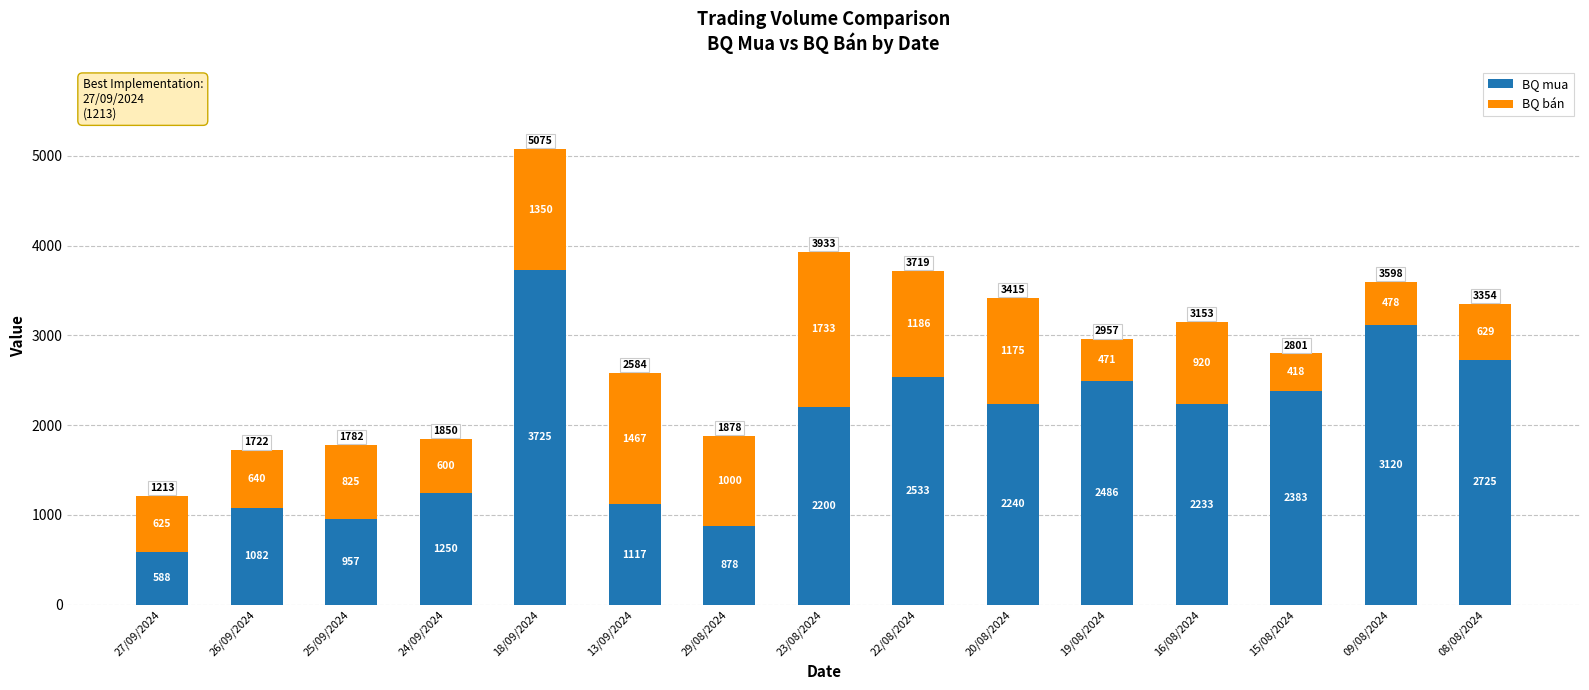

Reading right to left, what are the values for BQ mua?

08/08/2024=2725	09/08/2024=3120	15/08/2024=2383	16/08/2024=2233	19/08/2024=2486	20/08/2024=2240	22/08/2024=2533	23/08/2024=2200	29/08/2024=878	13/09/2024=1117	18/09/2024=3725	24/09/2024=1250	25/09/2024=957	26/09/2024=1082	27/09/2024=588